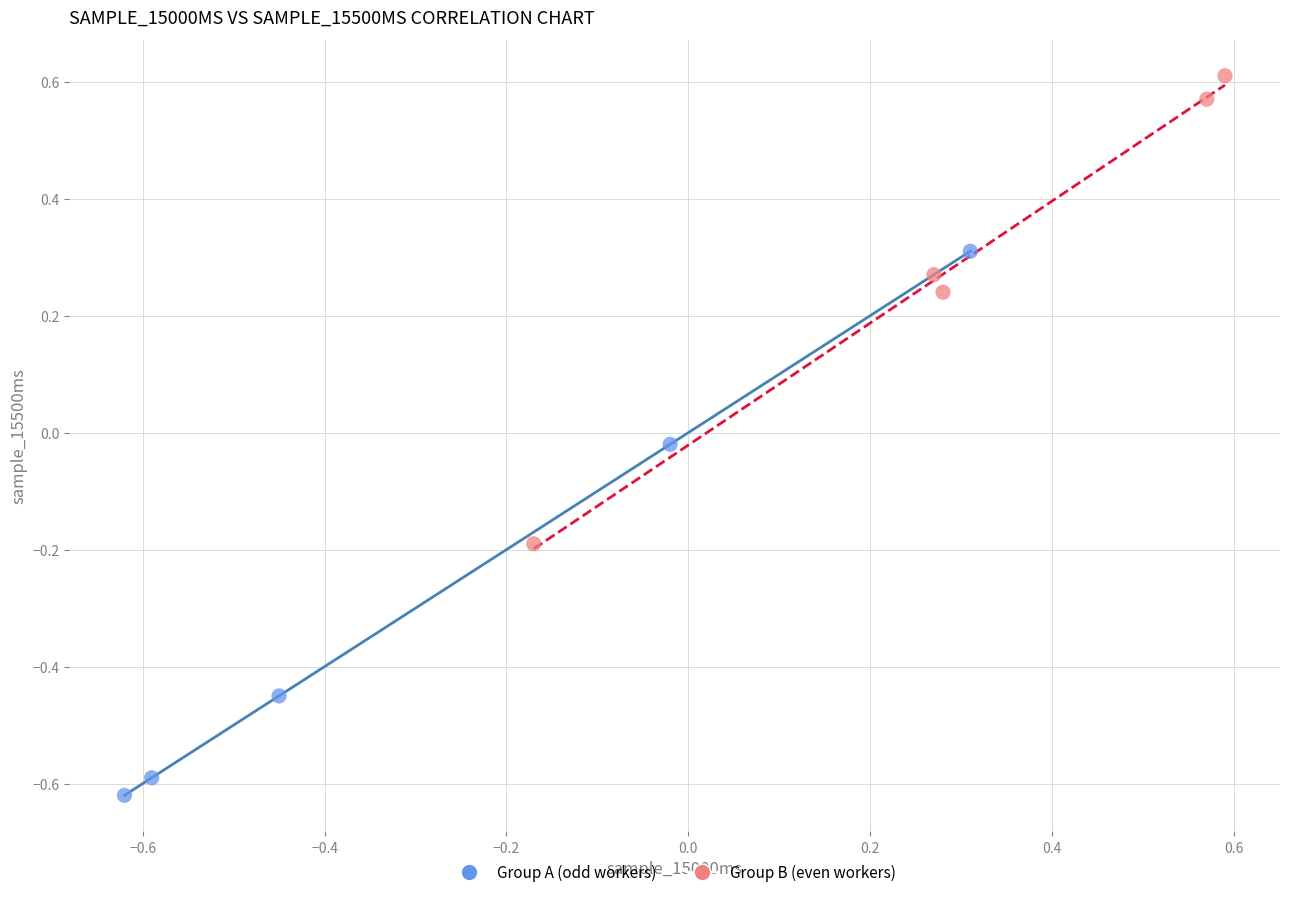

Which series reaches the minimum Y coordinate?

Group A (odd workers)